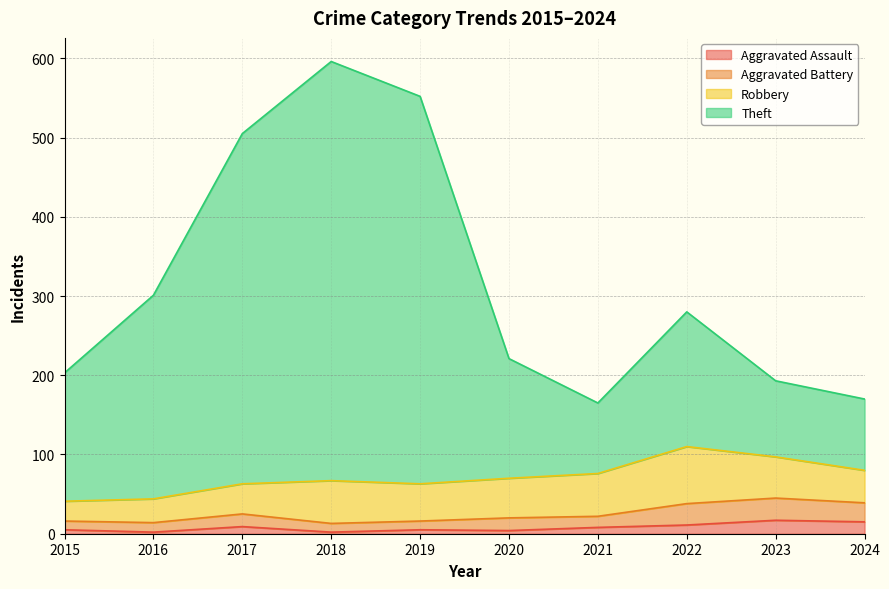

The Theft series shows 364 at 2015. True or false?

False